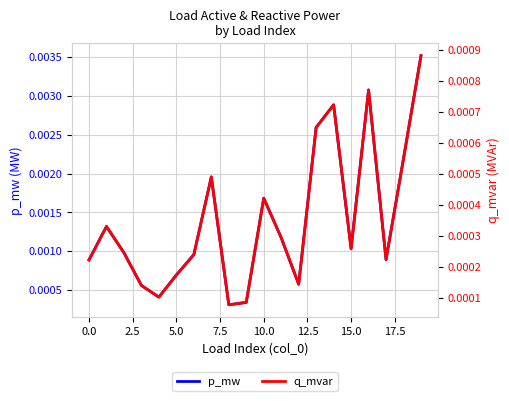

Which series changed the most between 15 and 19?

p_mw